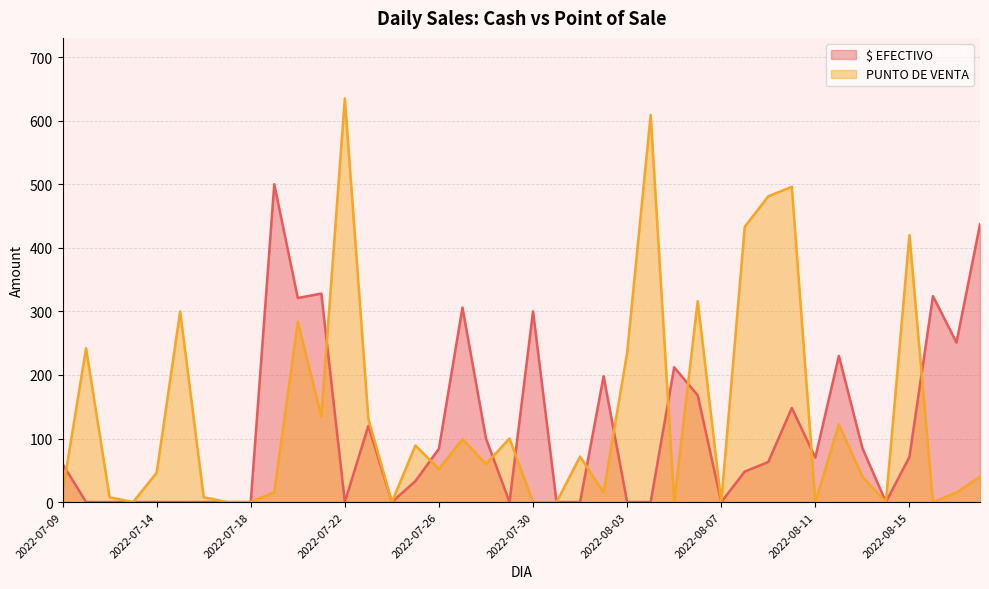

Rank the categories by $ EFECTIVO value from lowest to highest.

2022-07-11, 2022-07-12, 2022-07-13, 2022-07-14, 2022-07-15, 2022-07-16, 2022-07-17, 2022-07-18, 2022-07-22, 2022-07-24, 2022-07-29, 2022-07-31, 2022-08-01, 2022-08-03, 2022-08-04, 2022-08-07, 2022-08-14, 2022-07-25, 2022-08-08, 2022-07-09, 2022-08-09, 2022-08-11, 2022-08-15, 2022-07-26, 2022-08-13, 2022-07-28, 2022-07-23, 2022-08-10, 2022-08-06, 2022-08-02, 2022-08-05, 2022-08-12, 2022-08-17, 2022-07-30, 2022-07-27, 2022-07-20, 2022-08-16, 2022-07-21, 2022-08-18, 2022-07-19